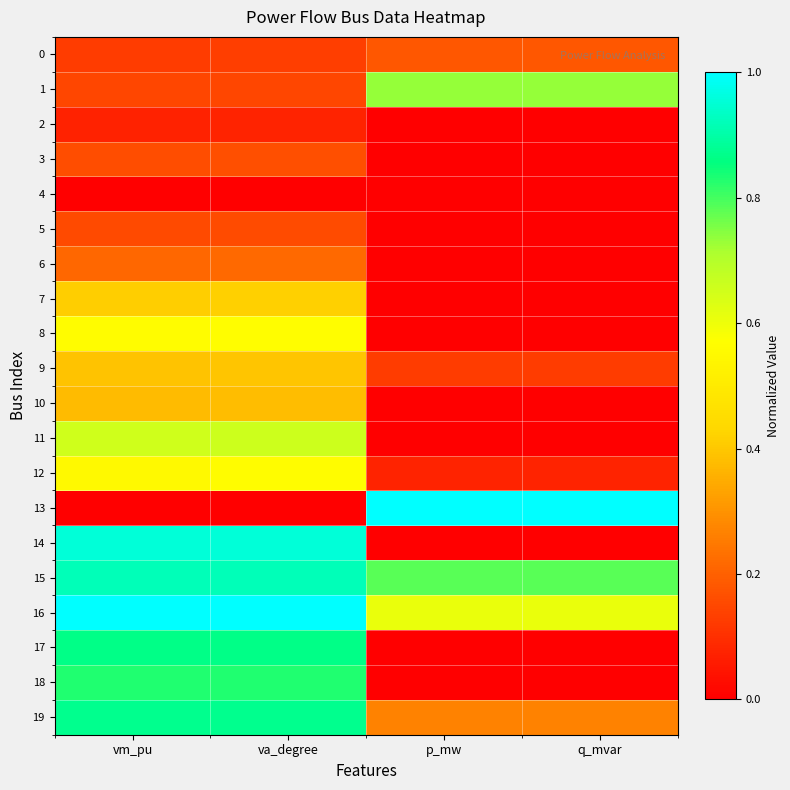

How many series are shown in this chart?

20